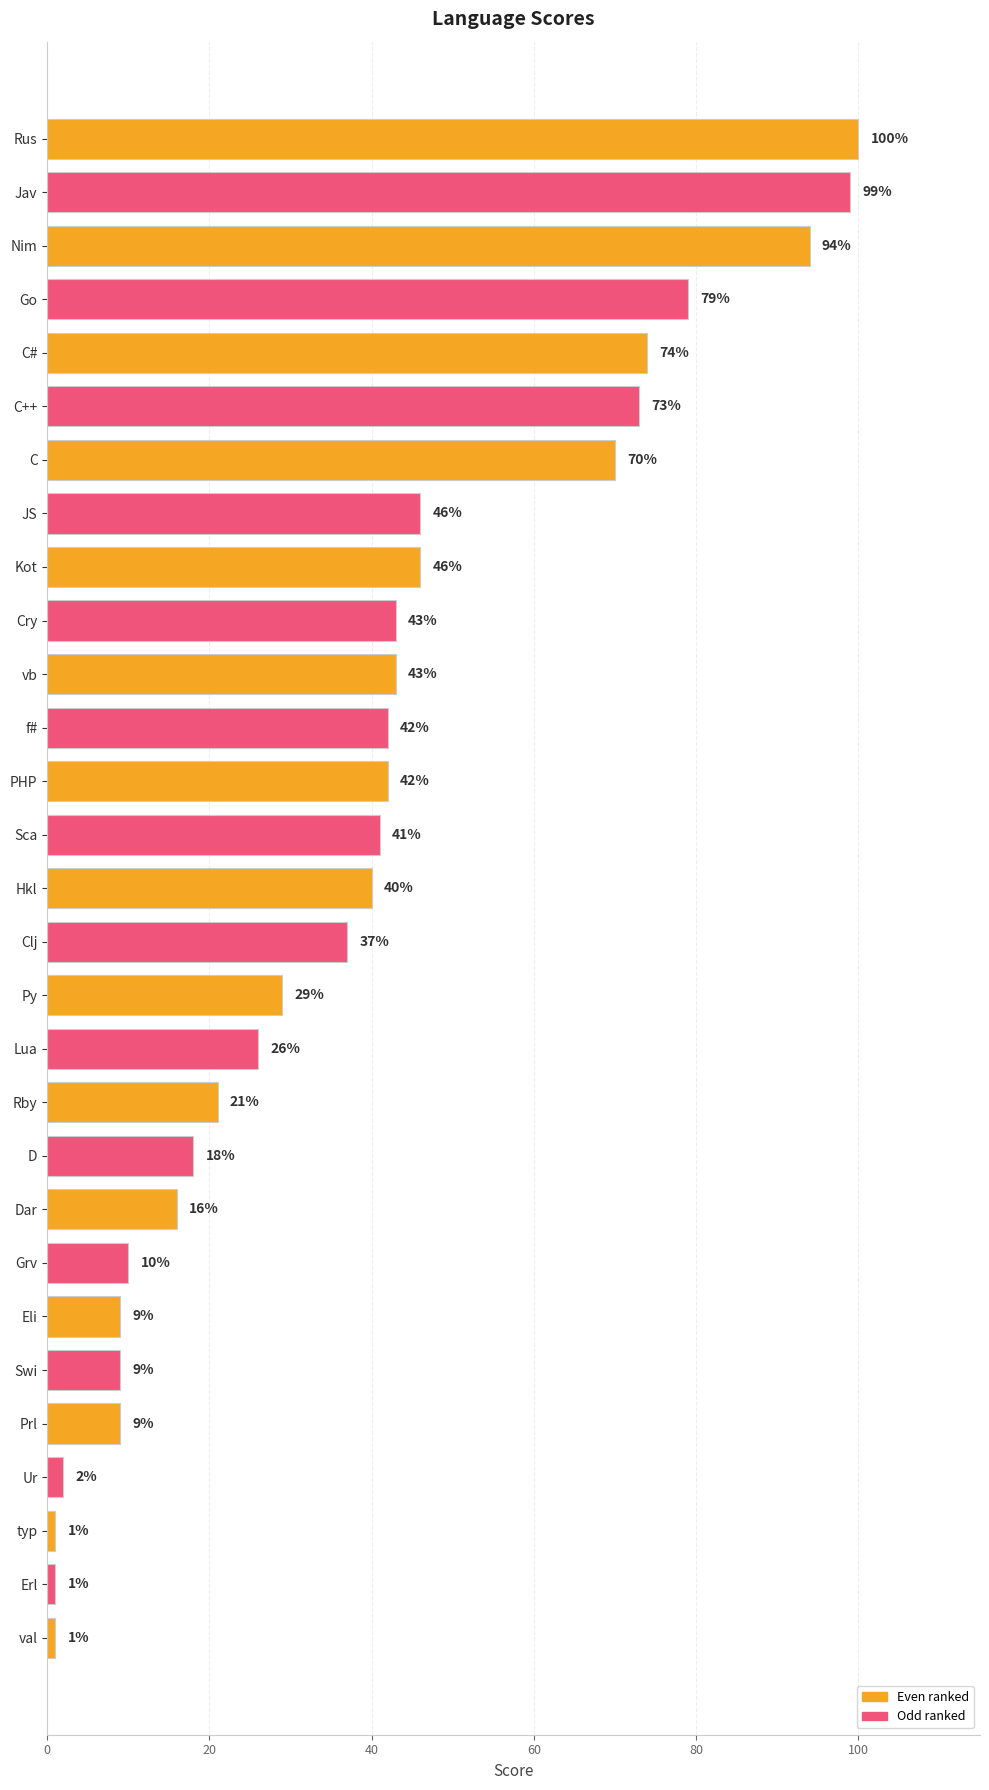

The chart shows a value of 46 at Kot. True or false?

True